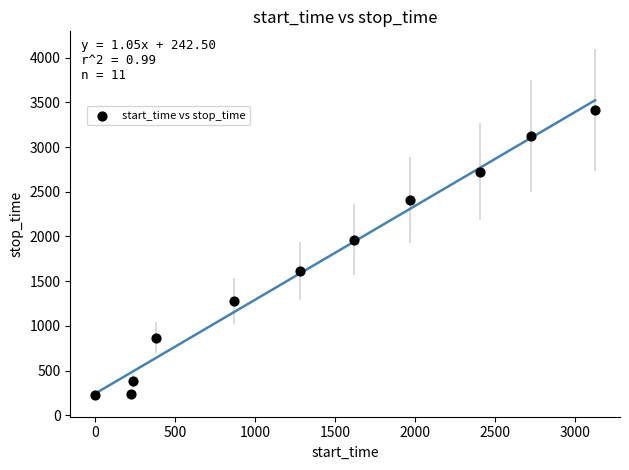

What Y value in the scatter plot is closest to 1820?

1965